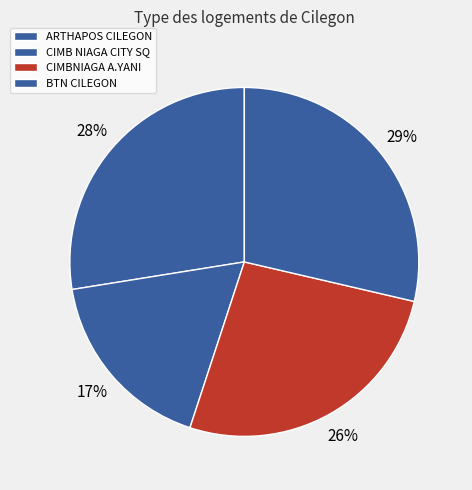

How many slices are in this pie chart?

4